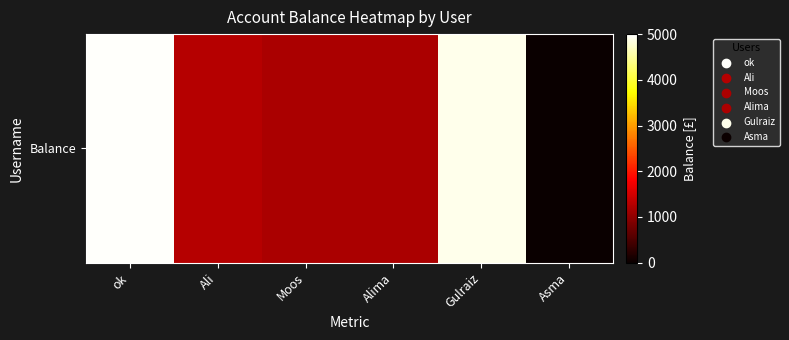

Reading left to right, extract all data points from this chart.

4962	1274	1200	1200	4902	12